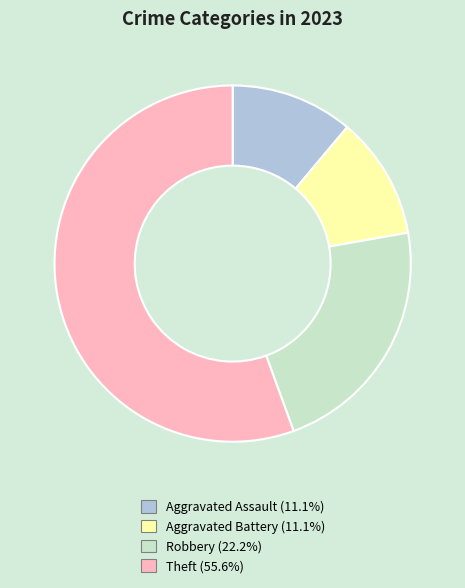

True or false: Aggravated Battery accounts for 11% of the total.

True